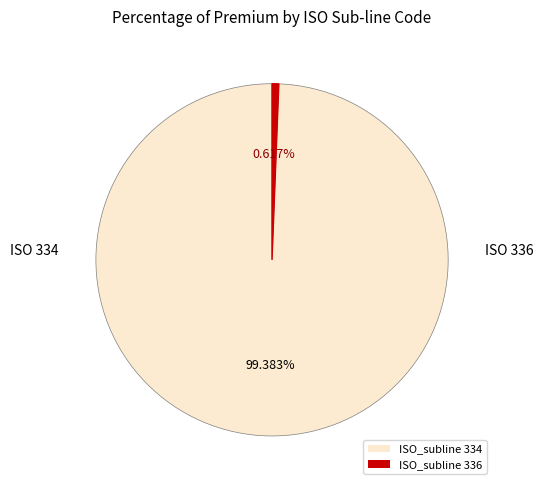

Is there a majority slice in this chart?

Yes